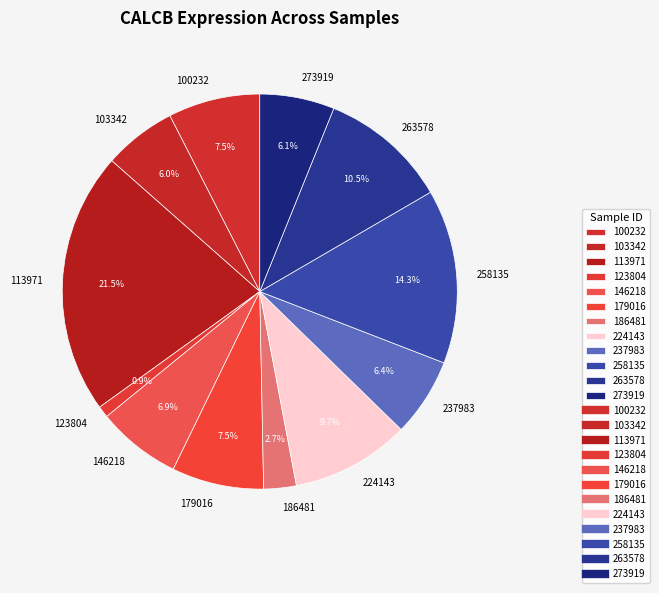

How many slices are in this pie chart?

12